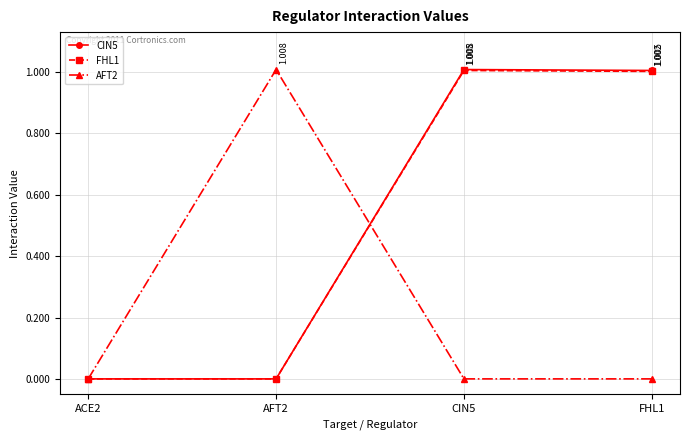

How many categories are shown in the chart?

4